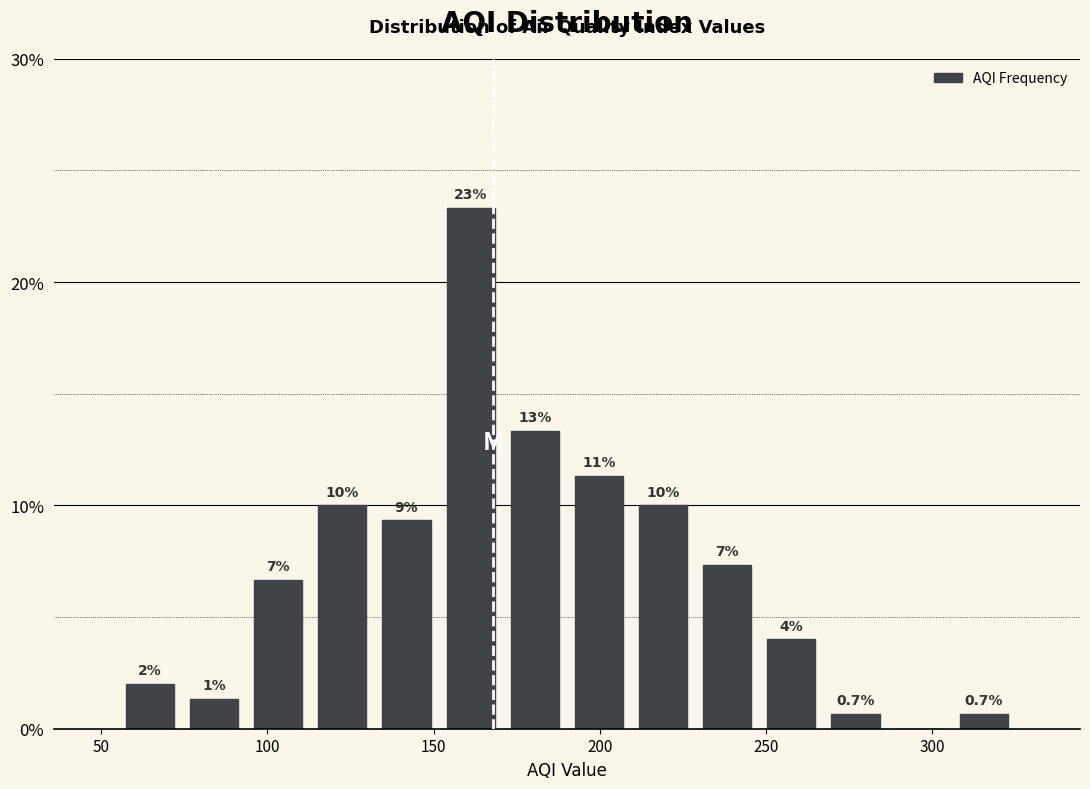

Read against the x-axis, roughly where is the centre of the tallest bar?

160